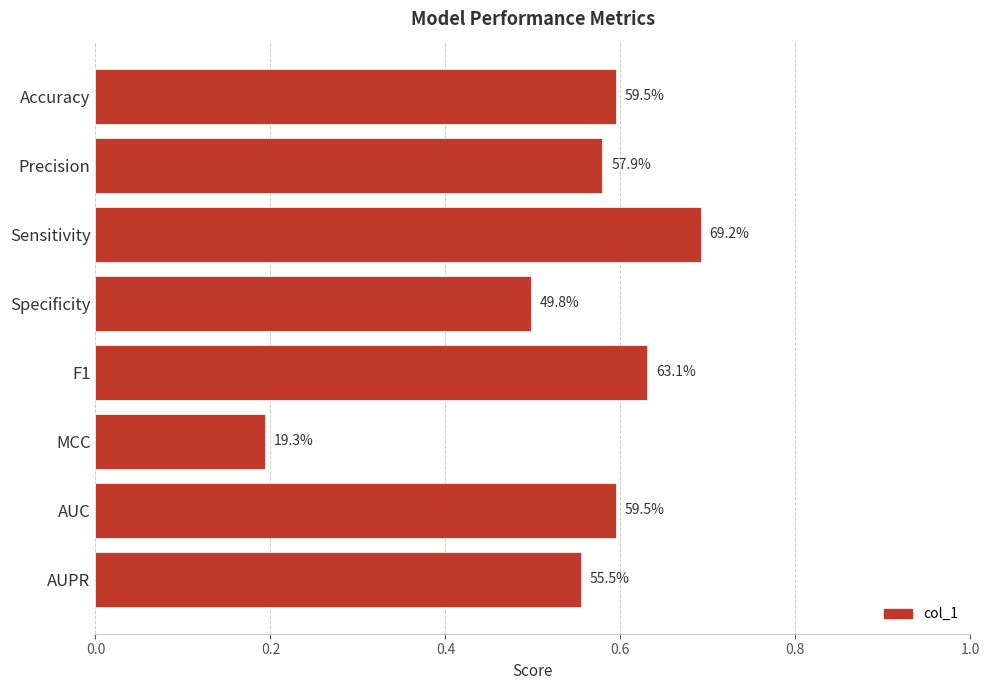

How many bars are there in total?

8